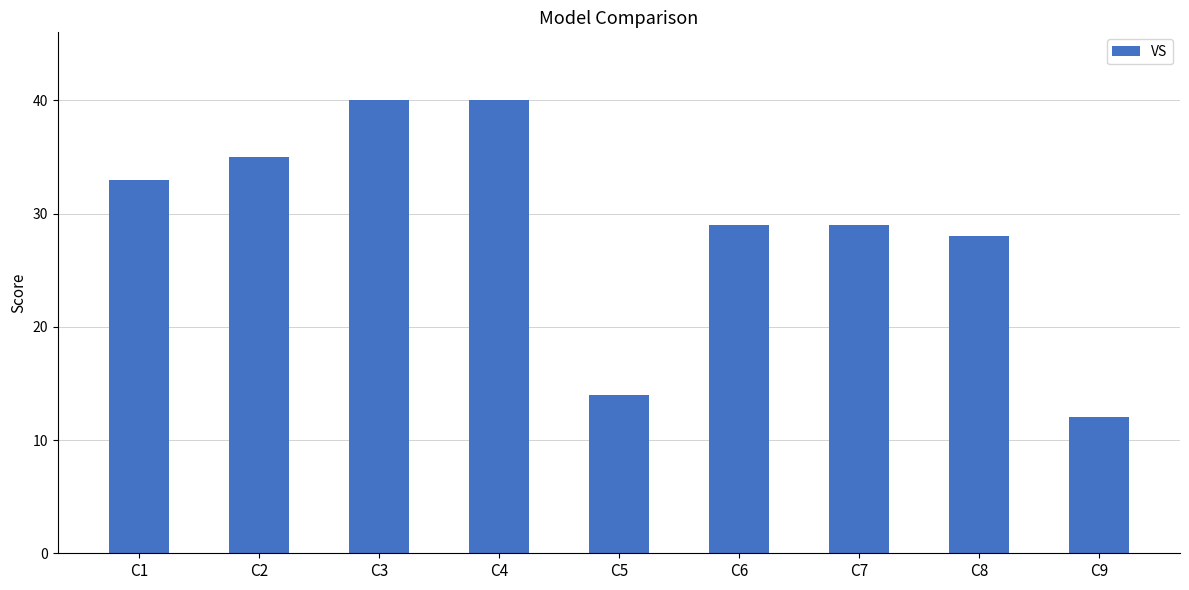

What is the greatest value displayed?

40